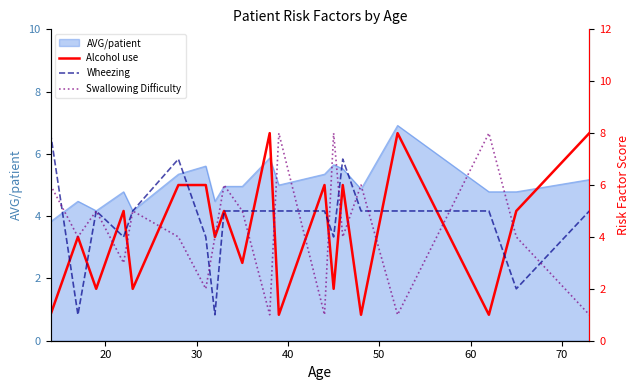

The Wheezing series shows 9 at 30. True or false?

False